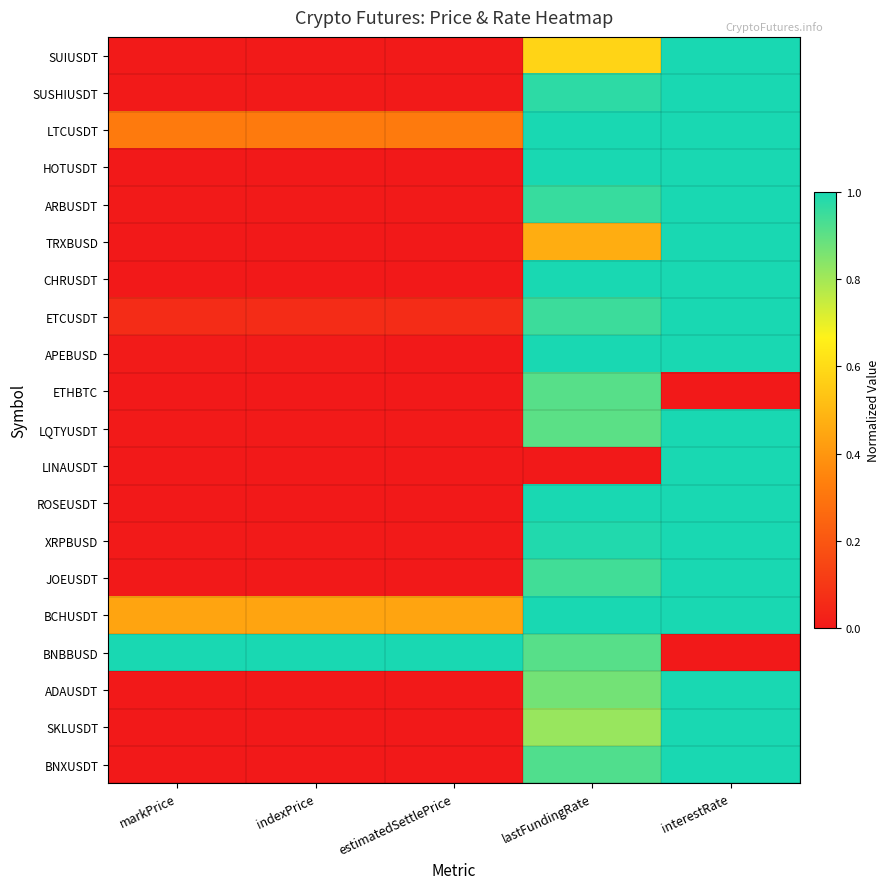

Reading left to right, transcribe all the data shown in this chart.

SUIUSDT: markPrice=0.0	indexPrice=0.0	estimatedSettlePrice=0.0	lastFundingRate=0.6	interestRate=1.0
SUSHIUSDT: markPrice=0.0	indexPrice=0.0	estimatedSettlePrice=0.0	lastFundingRate=1.0	interestRate=1.0
LTCUSDT: markPrice=0.3	indexPrice=0.3	estimatedSettlePrice=0.3	lastFundingRate=1.0	interestRate=1.0
HOTUSDT: markPrice=0.0	indexPrice=0.0	estimatedSettlePrice=0.0	lastFundingRate=1.0	interestRate=1.0
ARBUSDT: markPrice=0.0	indexPrice=0.0	estimatedSettlePrice=0.0	lastFundingRate=1.0	interestRate=1.0
TRXBUSD: markPrice=0.0	indexPrice=0.0	estimatedSettlePrice=0.0	lastFundingRate=0.5	interestRate=1.0
CHRUSDT: markPrice=0.0	indexPrice=0.0	estimatedSettlePrice=0.0	lastFundingRate=1.0	interestRate=1.0
ETCUSDT: markPrice=0.1	indexPrice=0.1	estimatedSettlePrice=0.1	lastFundingRate=0.9	interestRate=1.0
APEBUSD: markPrice=0.0	indexPrice=0.0	estimatedSettlePrice=0.0	lastFundingRate=1.0	interestRate=1.0
ETHBTC: markPrice=0.0	indexPrice=0.0	estimatedSettlePrice=0.0	lastFundingRate=0.9	interestRate=0.0
LQTYUSDT: markPrice=0.0	indexPrice=0.0	estimatedSettlePrice=0.0	lastFundingRate=0.9	interestRate=1.0
LINAUSDT: markPrice=0.0	indexPrice=0.0	estimatedSettlePrice=0.0	lastFundingRate=0.0	interestRate=1.0
ROSEUSDT: markPrice=0.0	indexPrice=0.0	estimatedSettlePrice=0.0	lastFundingRate=1.0	interestRate=1.0
XRPBUSD: markPrice=0.0	indexPrice=0.0	estimatedSettlePrice=0.0	lastFundingRate=1.0	interestRate=1.0
JOEUSDT: markPrice=0.0	indexPrice=0.0	estimatedSettlePrice=0.0	lastFundingRate=0.9	interestRate=1.0
BCHUSDT: markPrice=0.4	indexPrice=0.4	estimatedSettlePrice=0.4	lastFundingRate=1.0	interestRate=1.0
BNBBUSD: markPrice=1.0	indexPrice=1.0	estimatedSettlePrice=1.0	lastFundingRate=0.9	interestRate=0.0
ADAUSDT: markPrice=0.0	indexPrice=0.0	estimatedSettlePrice=0.0	lastFundingRate=0.9	interestRate=1.0
SKLUSDT: markPrice=0.0	indexPrice=0.0	estimatedSettlePrice=0.0	lastFundingRate=0.8	interestRate=1.0
BNXUSDT: markPrice=0.0	indexPrice=0.0	estimatedSettlePrice=0.0	lastFundingRate=0.9	interestRate=1.0